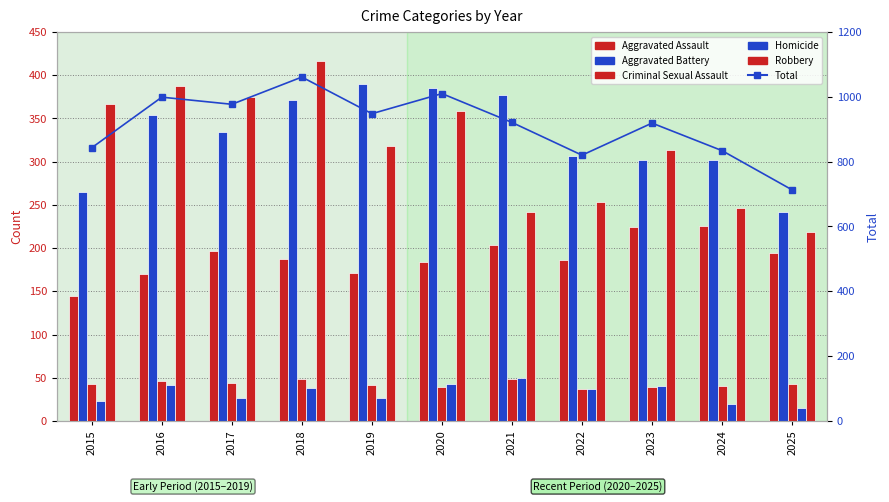

At how many categories does at least one series exceed 118?

11